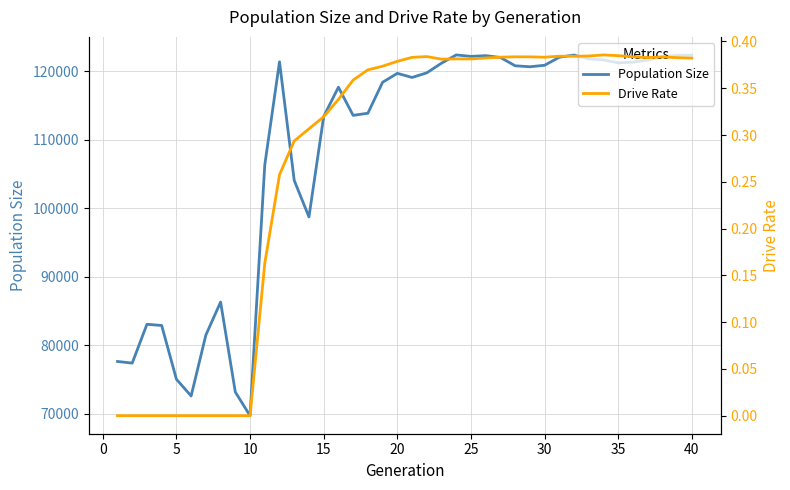

What is the maximum value for Population Size?

122392